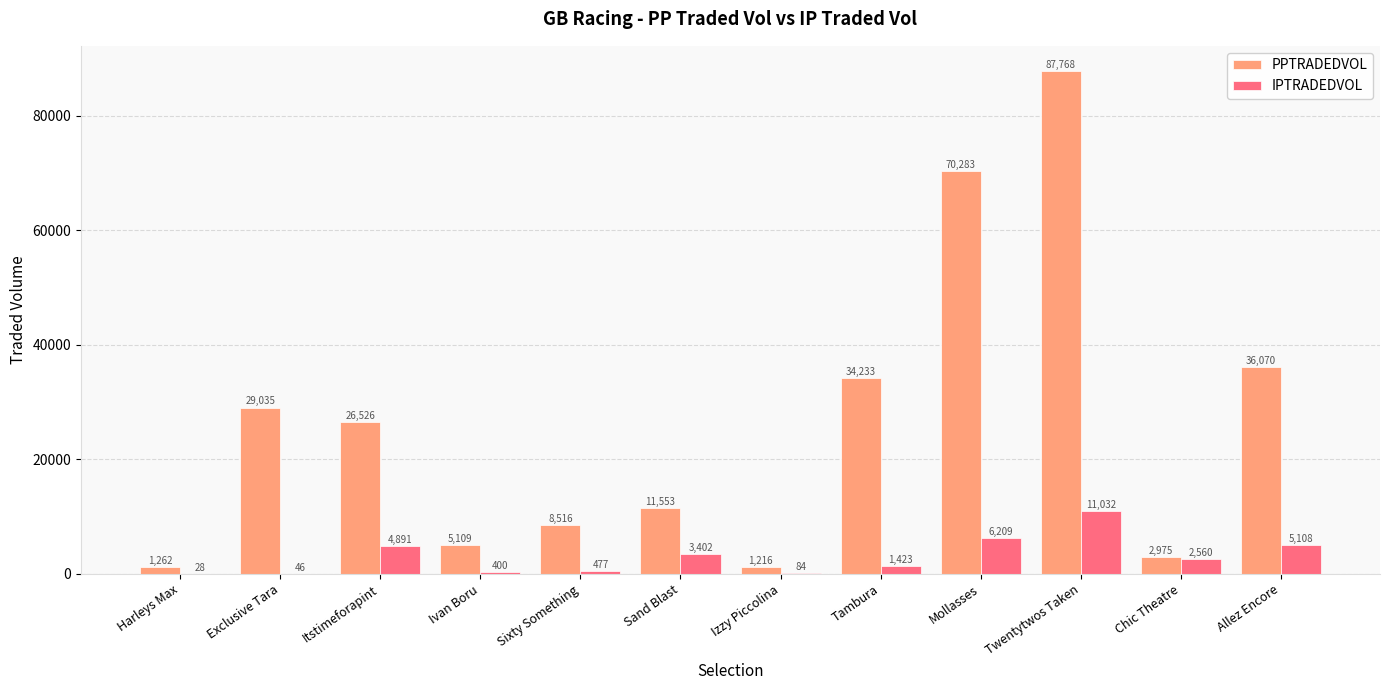

Are the bars horizontal?

No